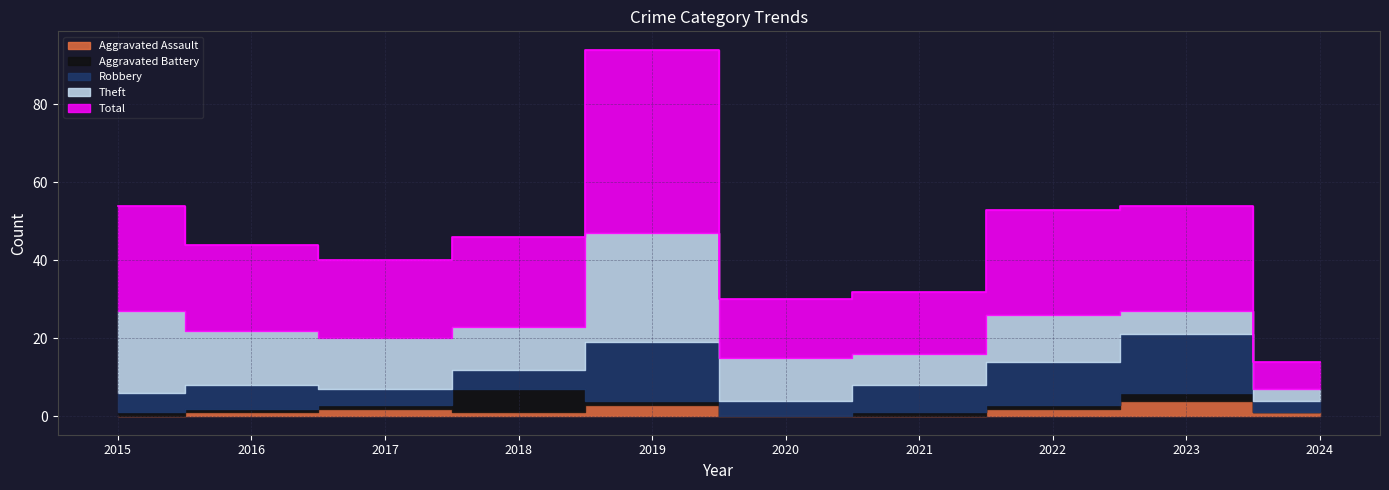

In Total, how many points are lower than both neighbors (excluding endpoints)?

2